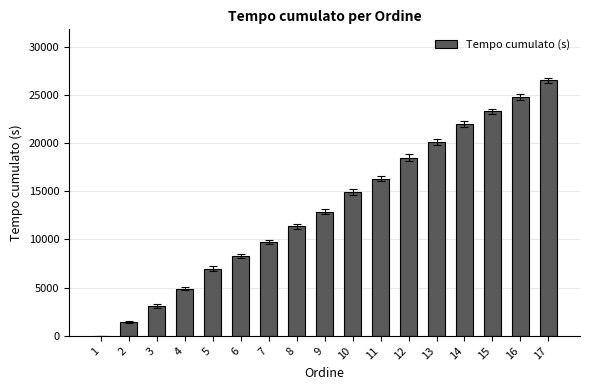

How many positive values are there?

16